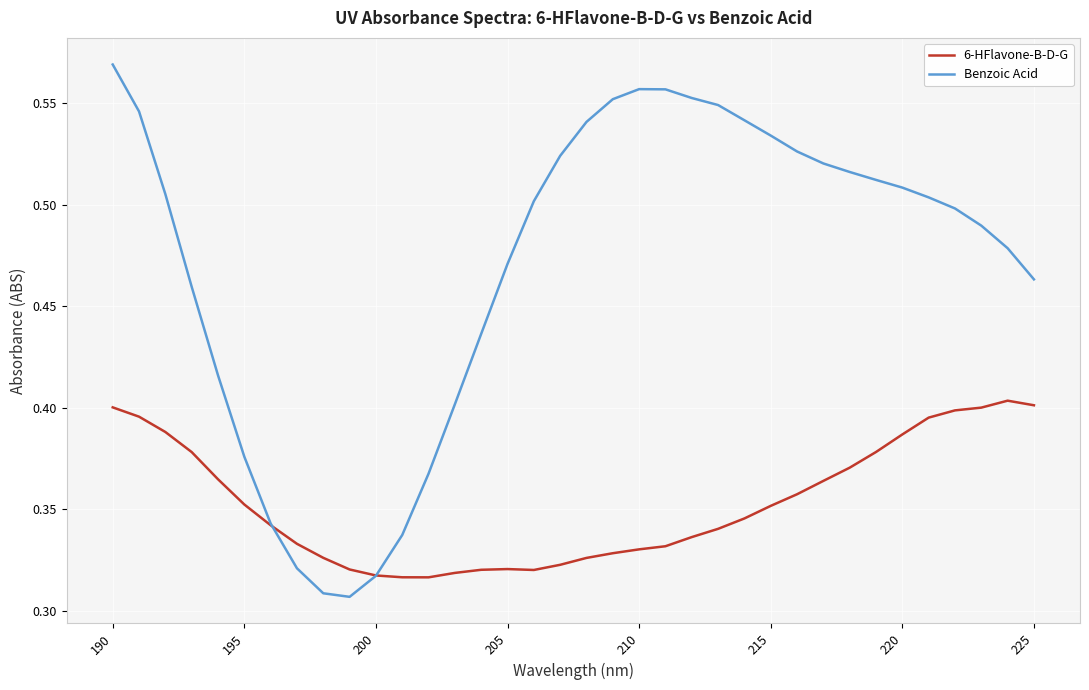

How many times do 6-HFlavone-B-D-G and Benzoic Acid cross each other?

2